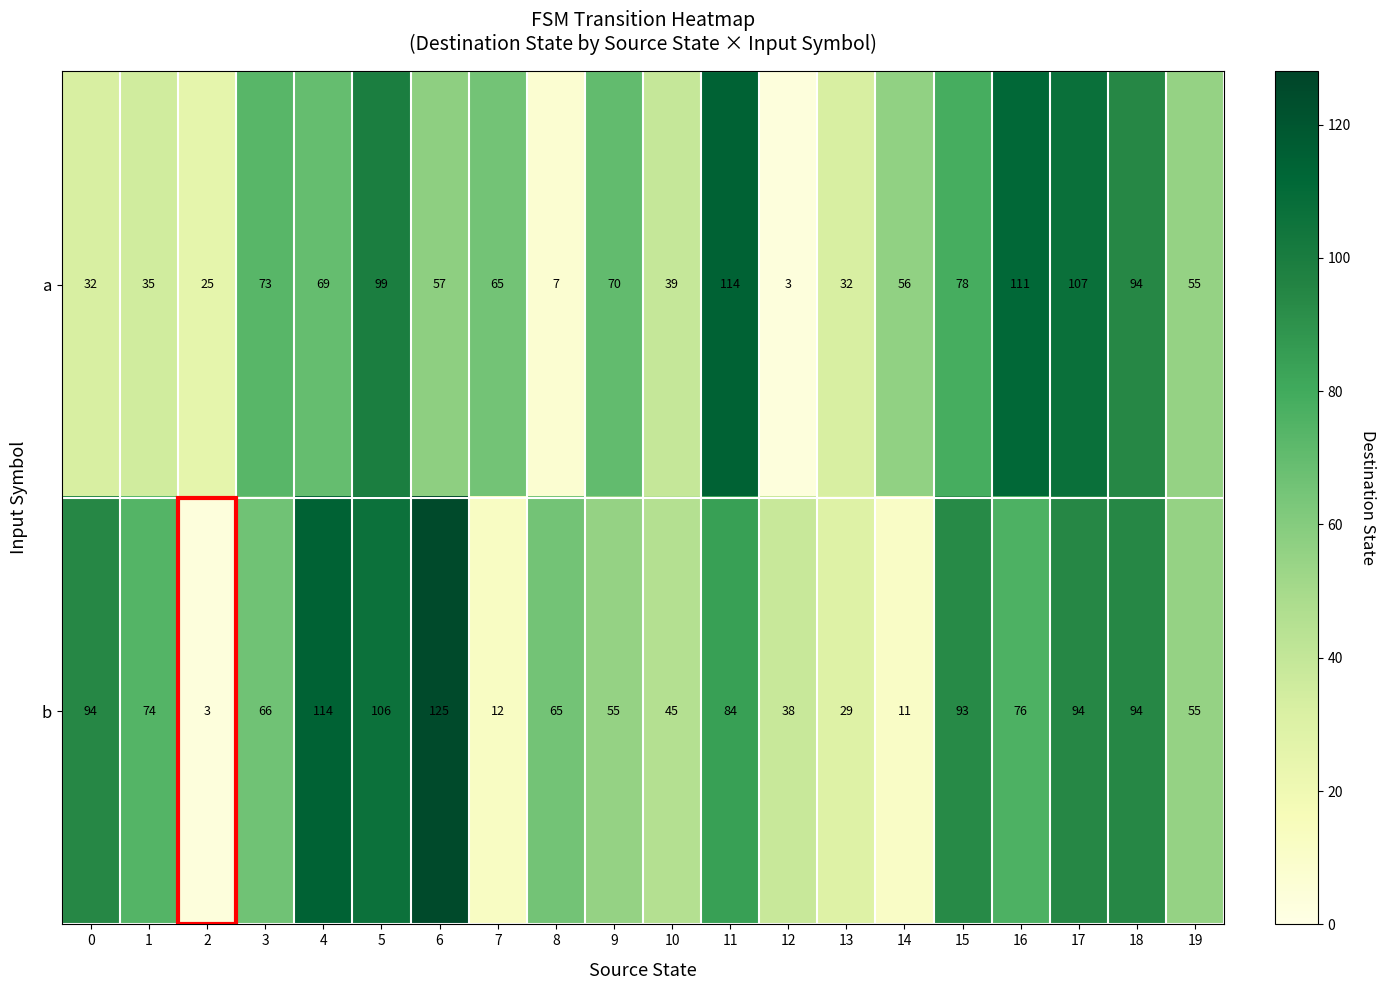

Which category has the highest value across all series?

6